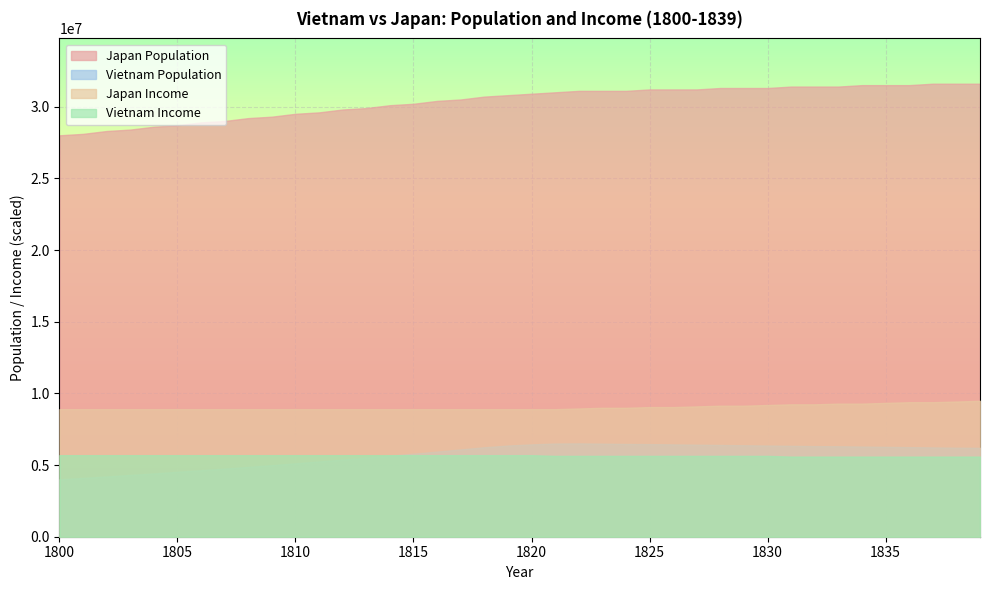

Which series has the largest total across all categories?

Japan Population